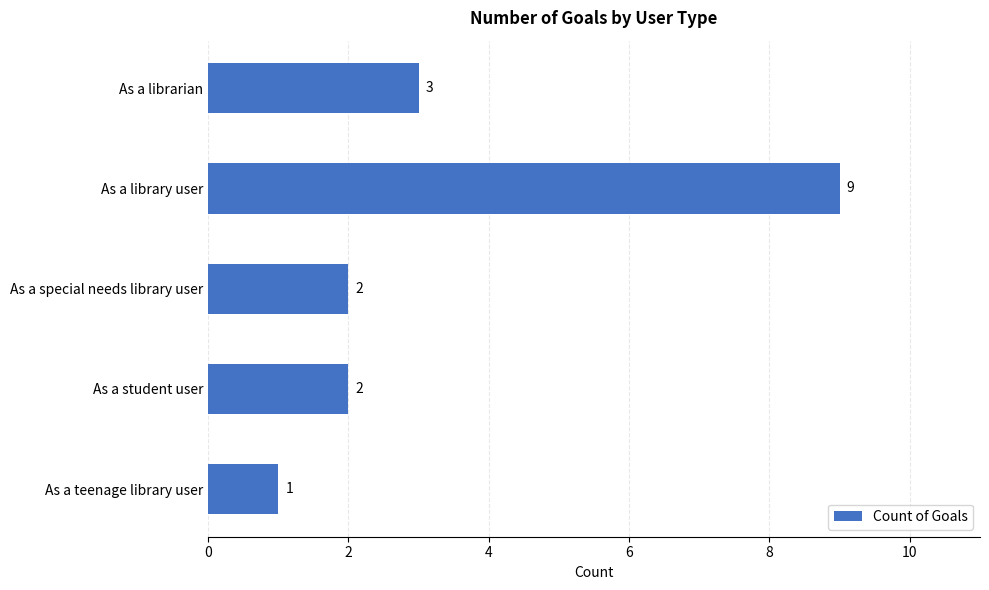

Reading bottom to top, what are all the values shown in this chart?

1	2	2	9	3